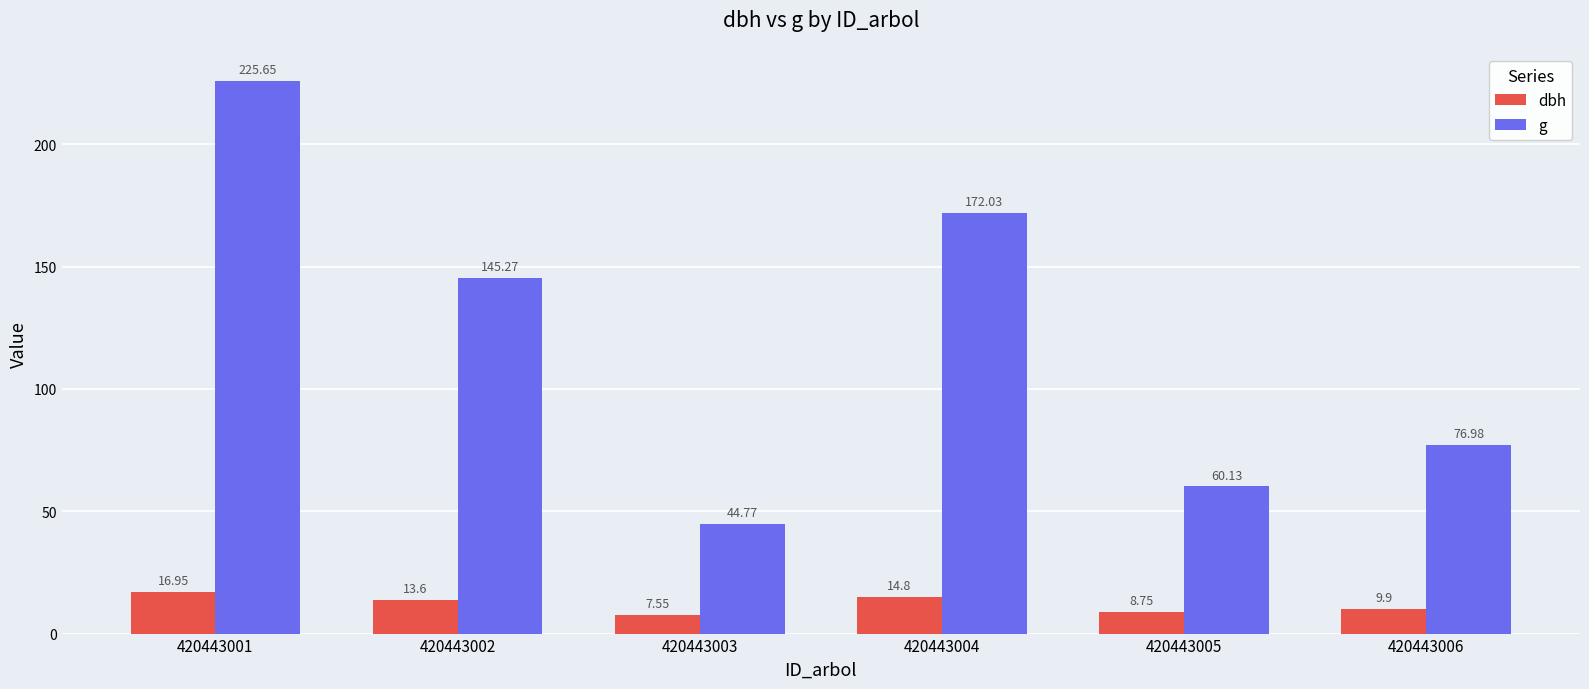

What is the average value of the dbh series?

11.9